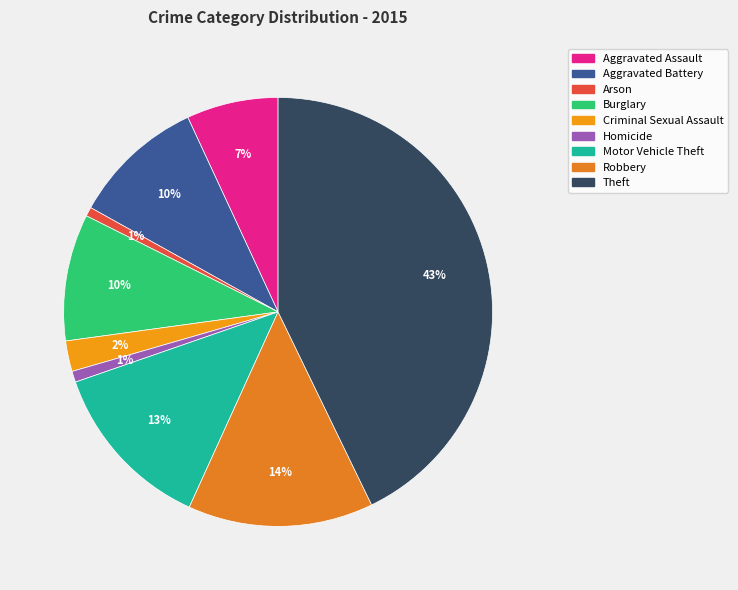

Which slice is the smallest?

Arson